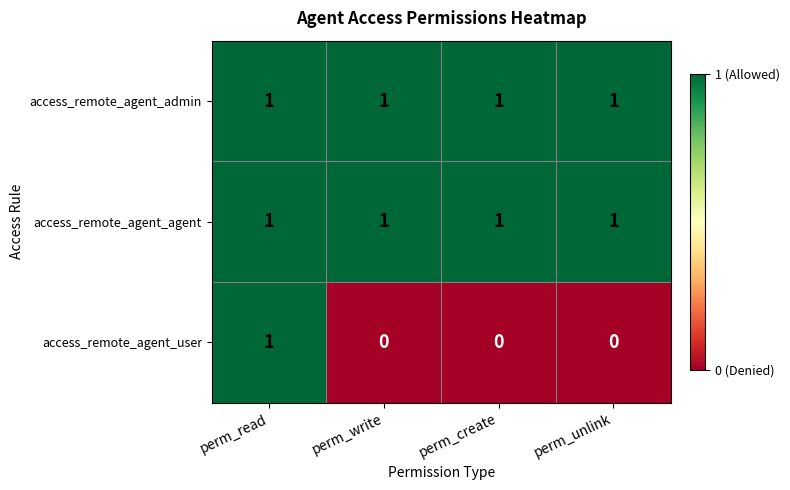

The value of access_remote_agent_agent at perm_read is 1. True or false?

True